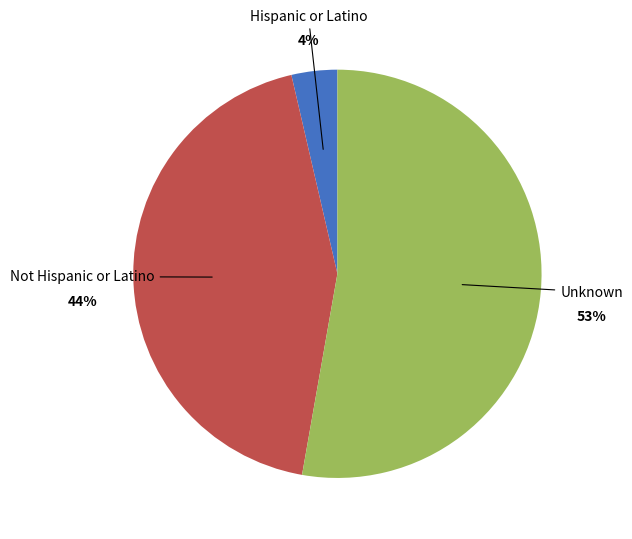

To the nearest percent, what is the average slice percentage?

33%